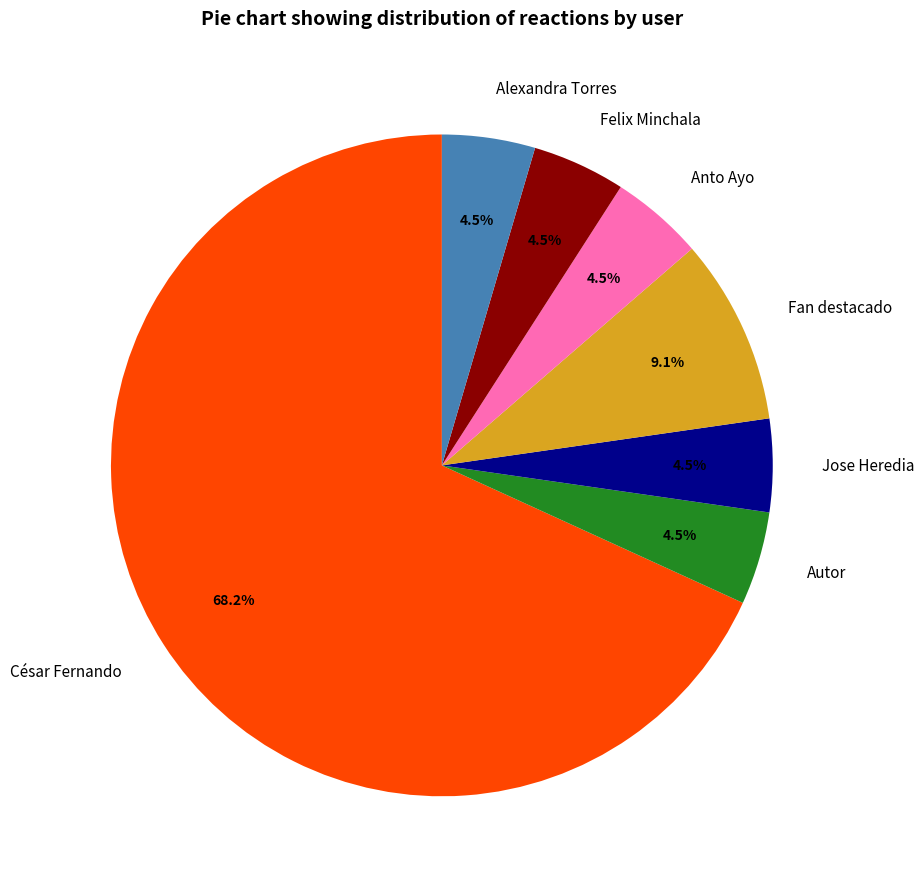

Between César Fernando and Fan destacado, which is larger?

César Fernando